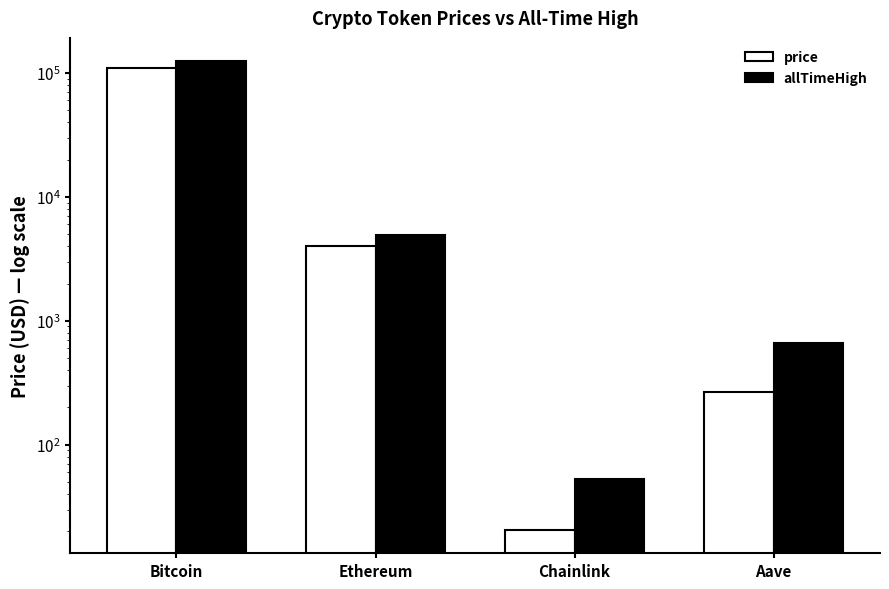

The value of allTimeHigh at Bitcoin is 28363.4. True or false?

False